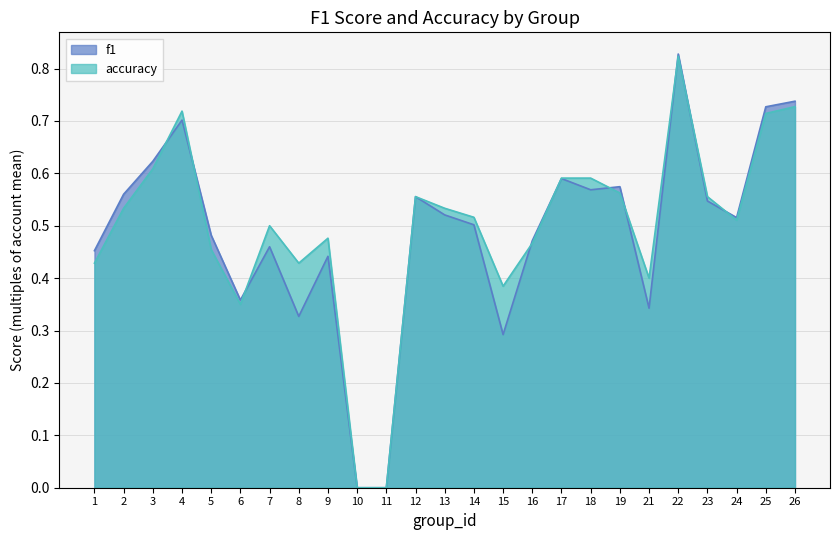

Where is the first local minimum for f1?

6